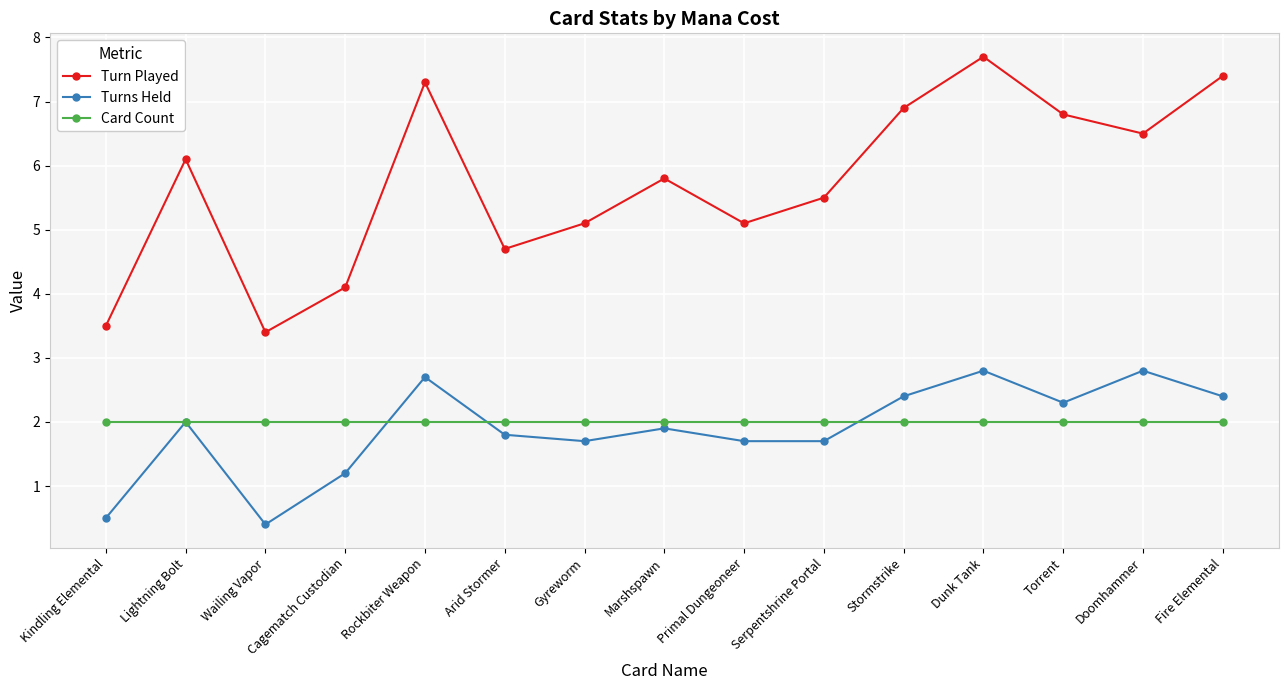

Between Gyreworm and Marshspawn, which series saw the biggest shift?

Turn Played